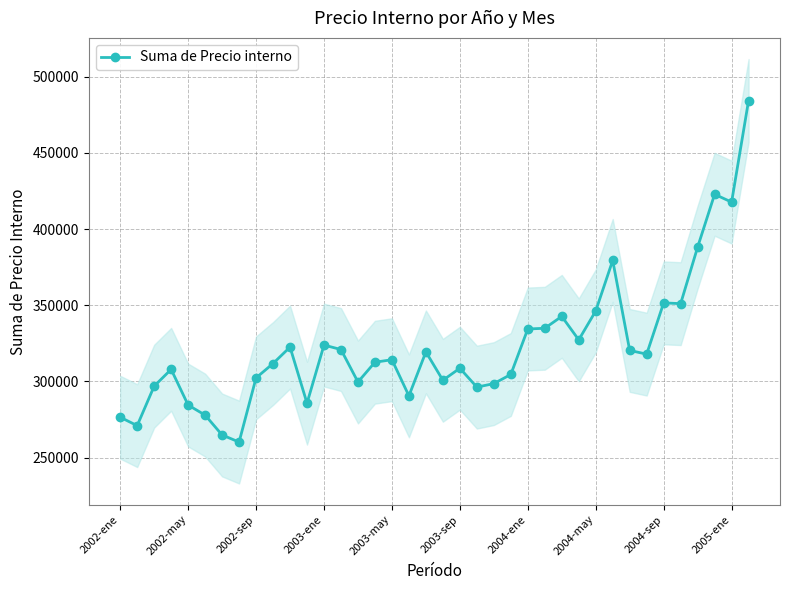

How many data points are less than 314217?

19